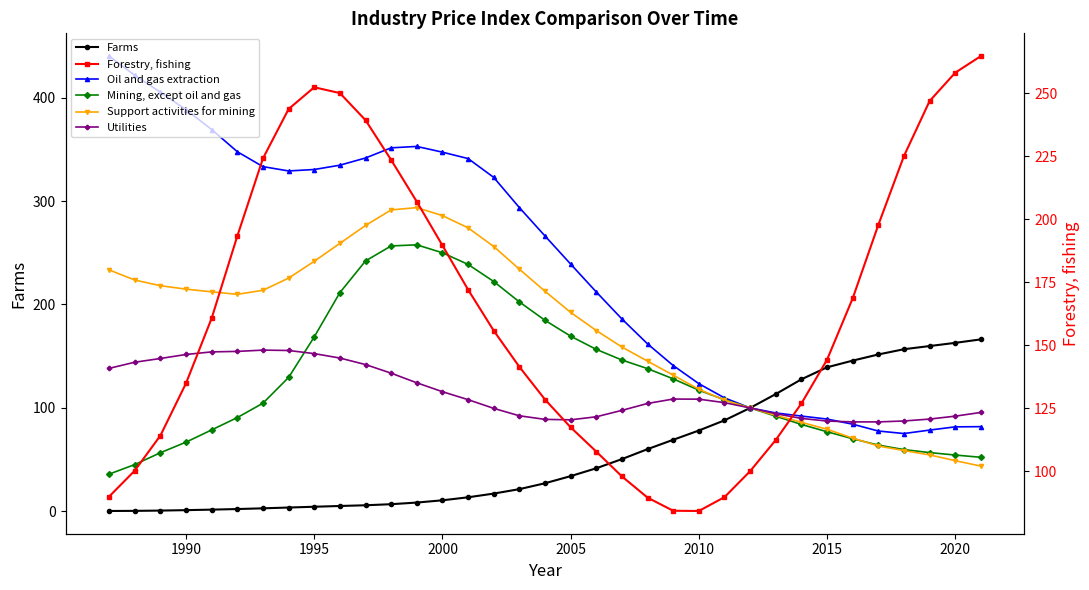

True or false: Oil and gas extraction has a value of 81.7 at 2020.

True